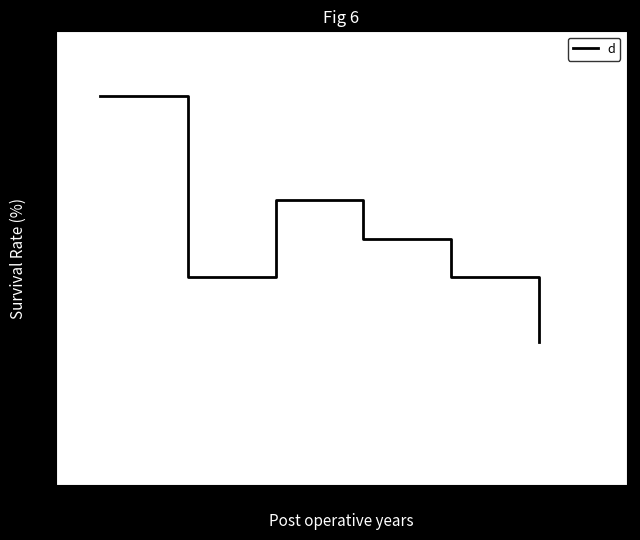

What is the ratio of the value at 6 to the value at 2?

0.7